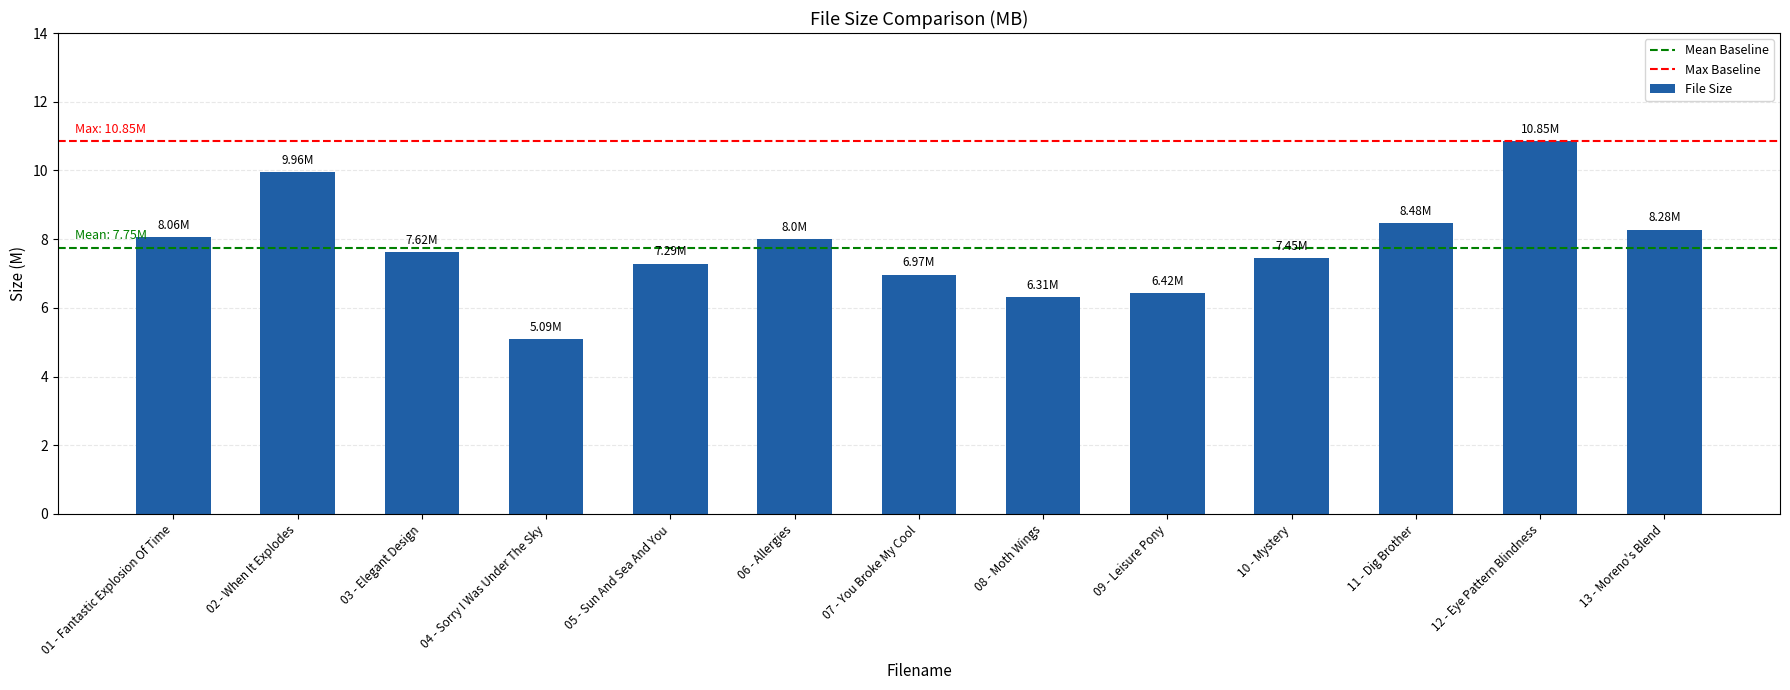

How many distinct data groups are displayed?

1